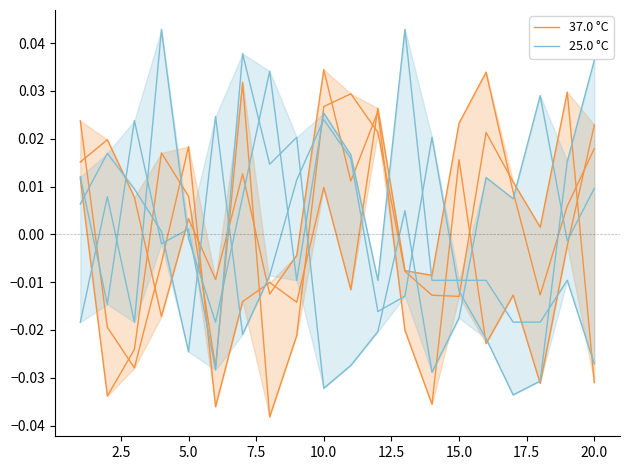

What is the difference between the second highest and second lowest values in the 37.0 °C series?

0.1